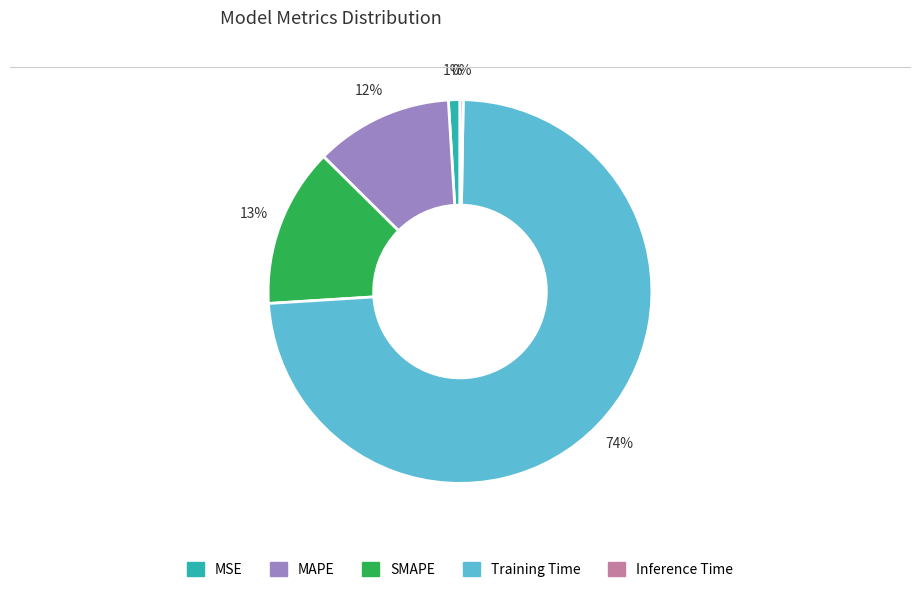

To the nearest percent, what percentage of the pie is Training Time?

74%